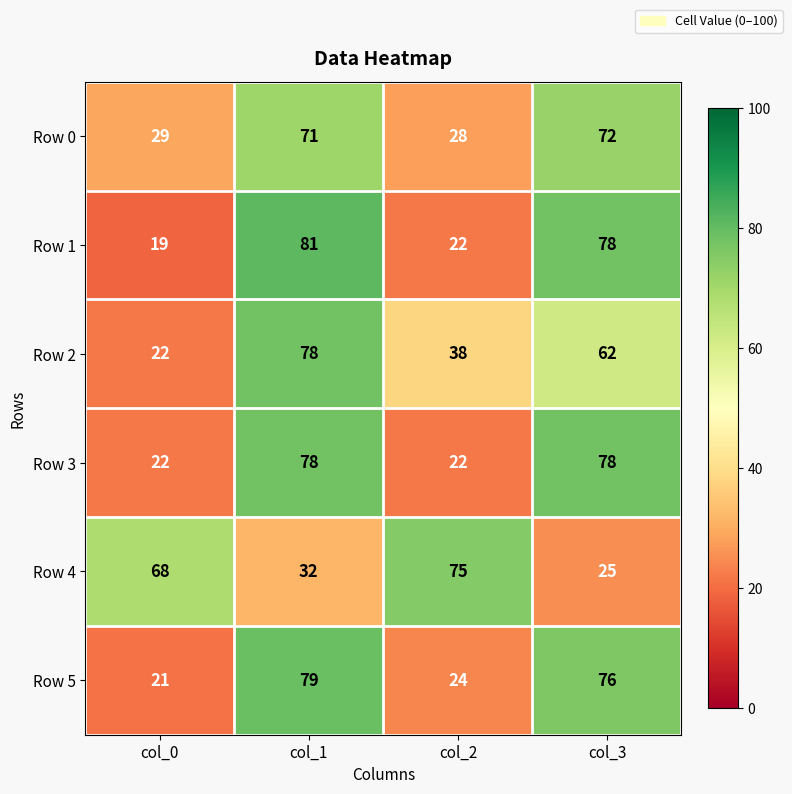

What is the difference between the maximum and minimum values in the Row 4 series?

50